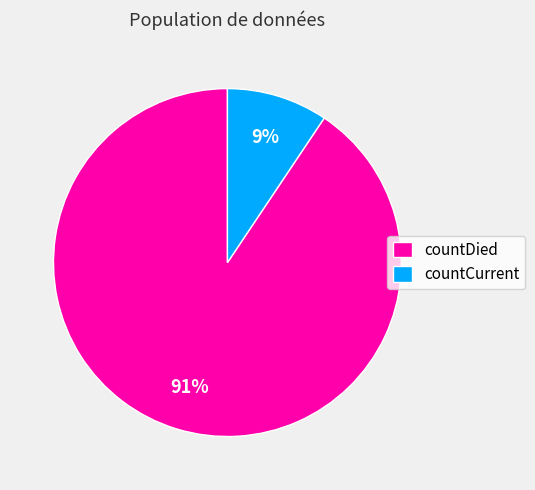

How many segments does this pie chart have?

2